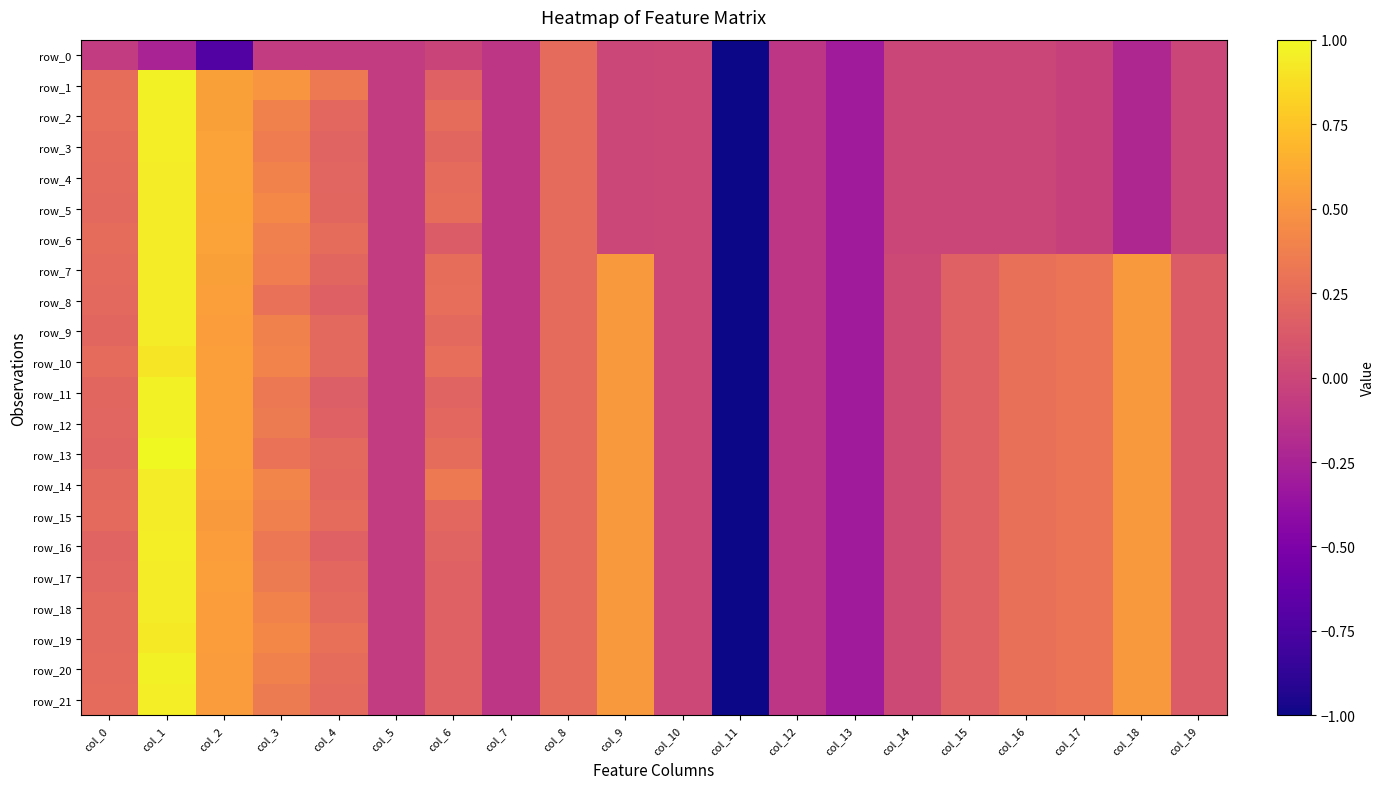

What is the average value of the row_3 series?

-0.2